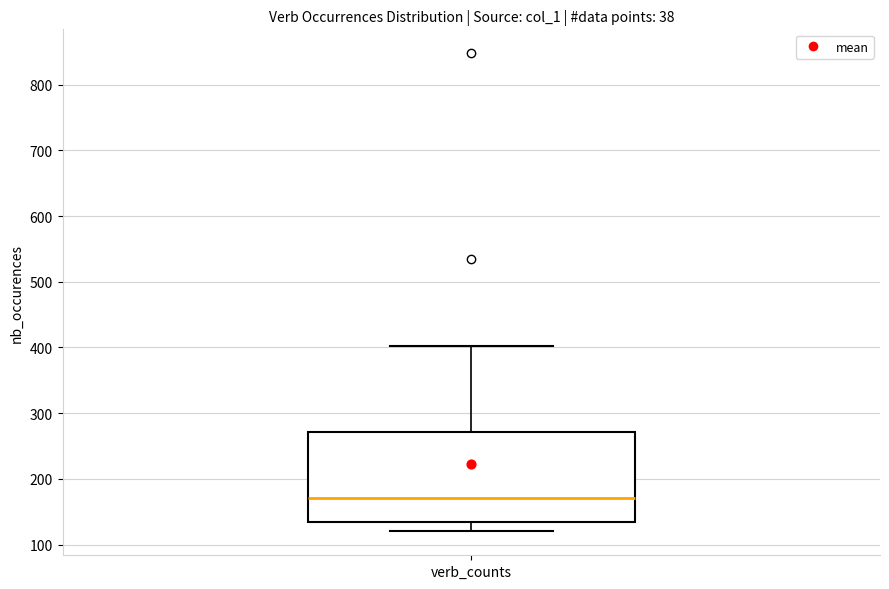

Read this box plot against the y-axis: the position of the median line, the range covered by the box, and the ends of both whiskers. The values are not printed on the chart, so give them approximately, as read against the axis.

median 170, box 140 to 270, whiskers 120 to 400